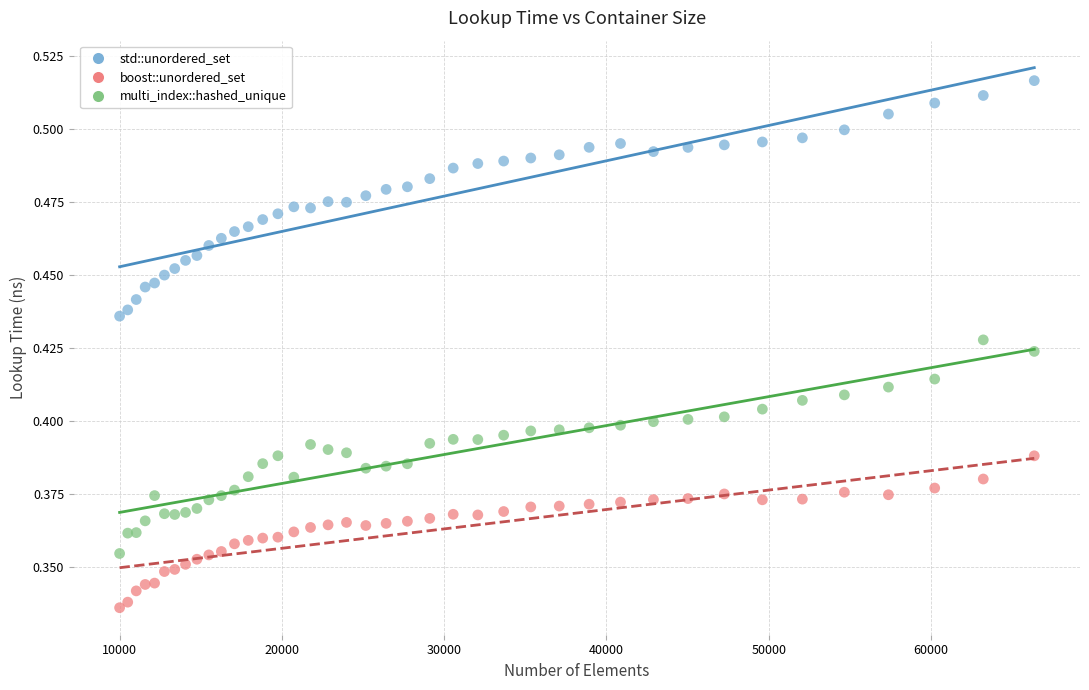

Which series has the widest spread of Y values?

std::unordered_set